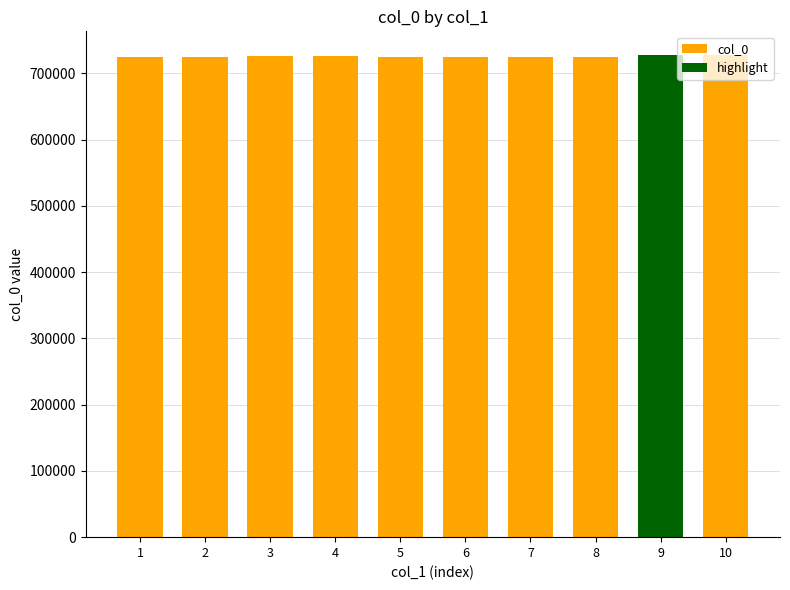

What is the minimum value shown in the chart?

725219